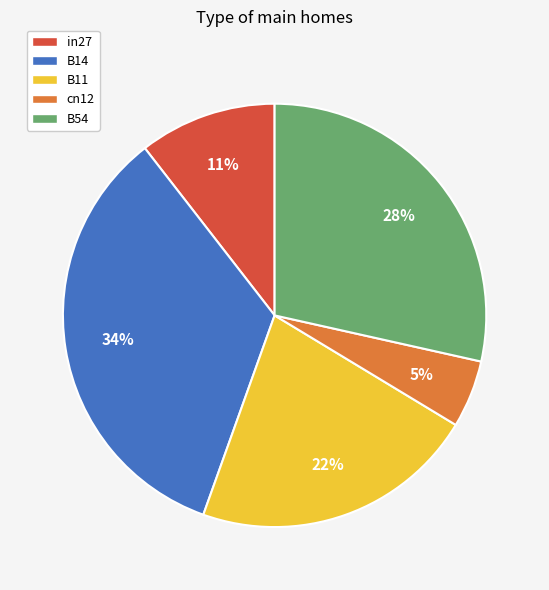

Count the number of slices in the pie.

5